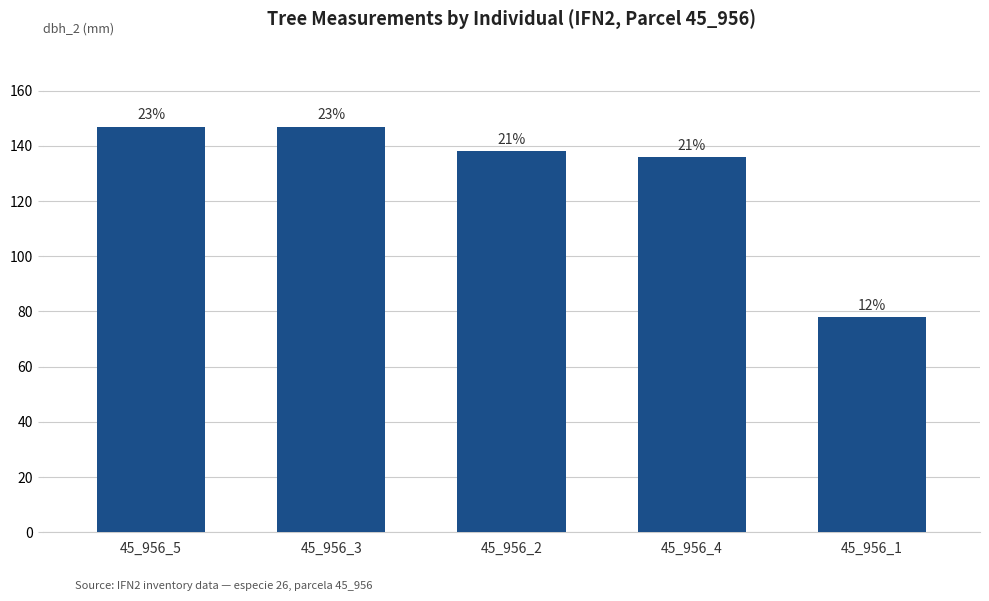

How many bars are there in total?

5